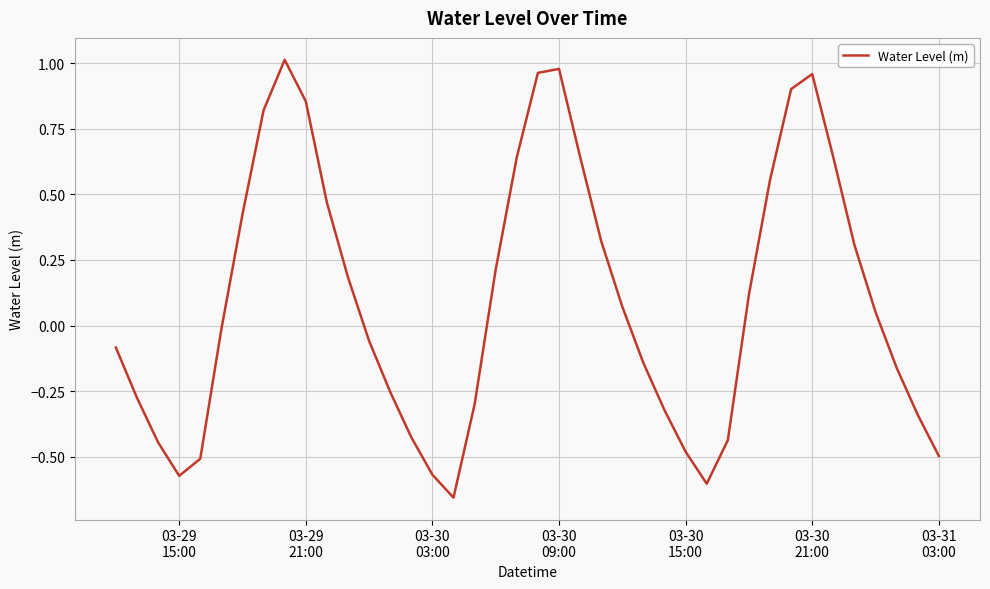

Does the chart have visible grid lines?

Yes